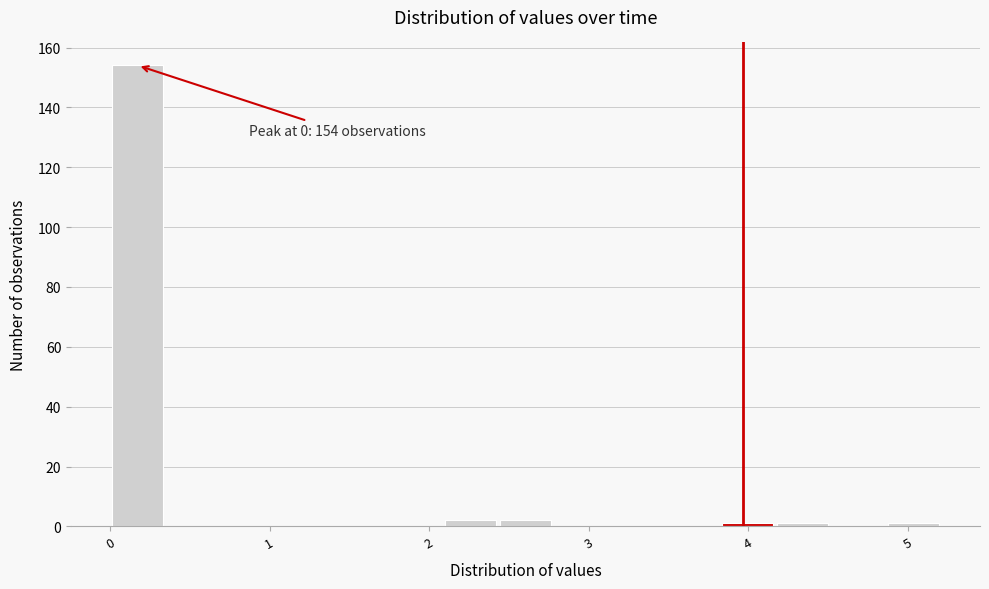

Around what value on the x-axis is the tallest bar? Give the approximate position of its centre, as read against the axis.

0.2